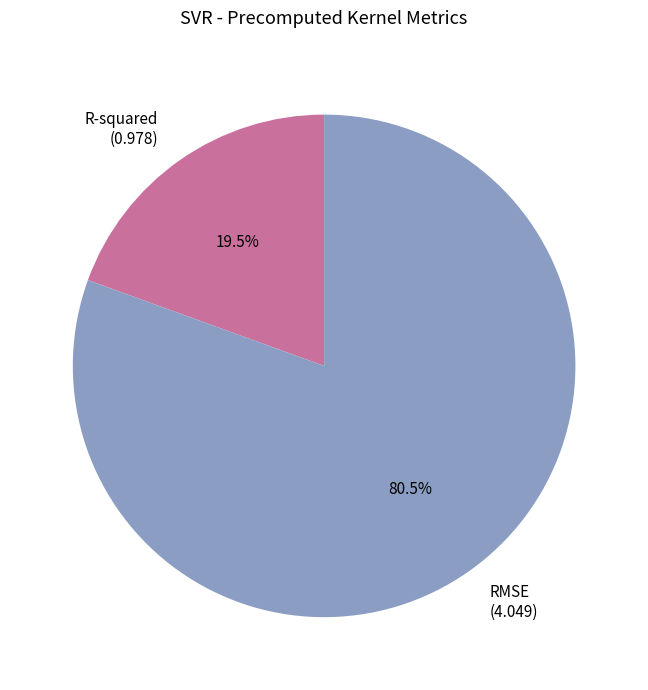

Which has a higher value, RMSE or R-squared?

RMSE